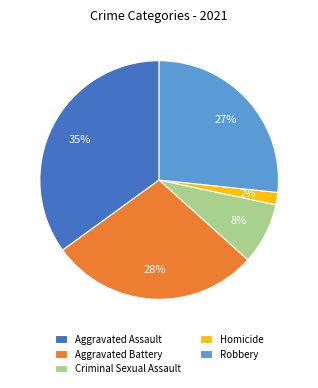

Is the sum of Robbery and Criminal Sexual Assault greater than half?

No